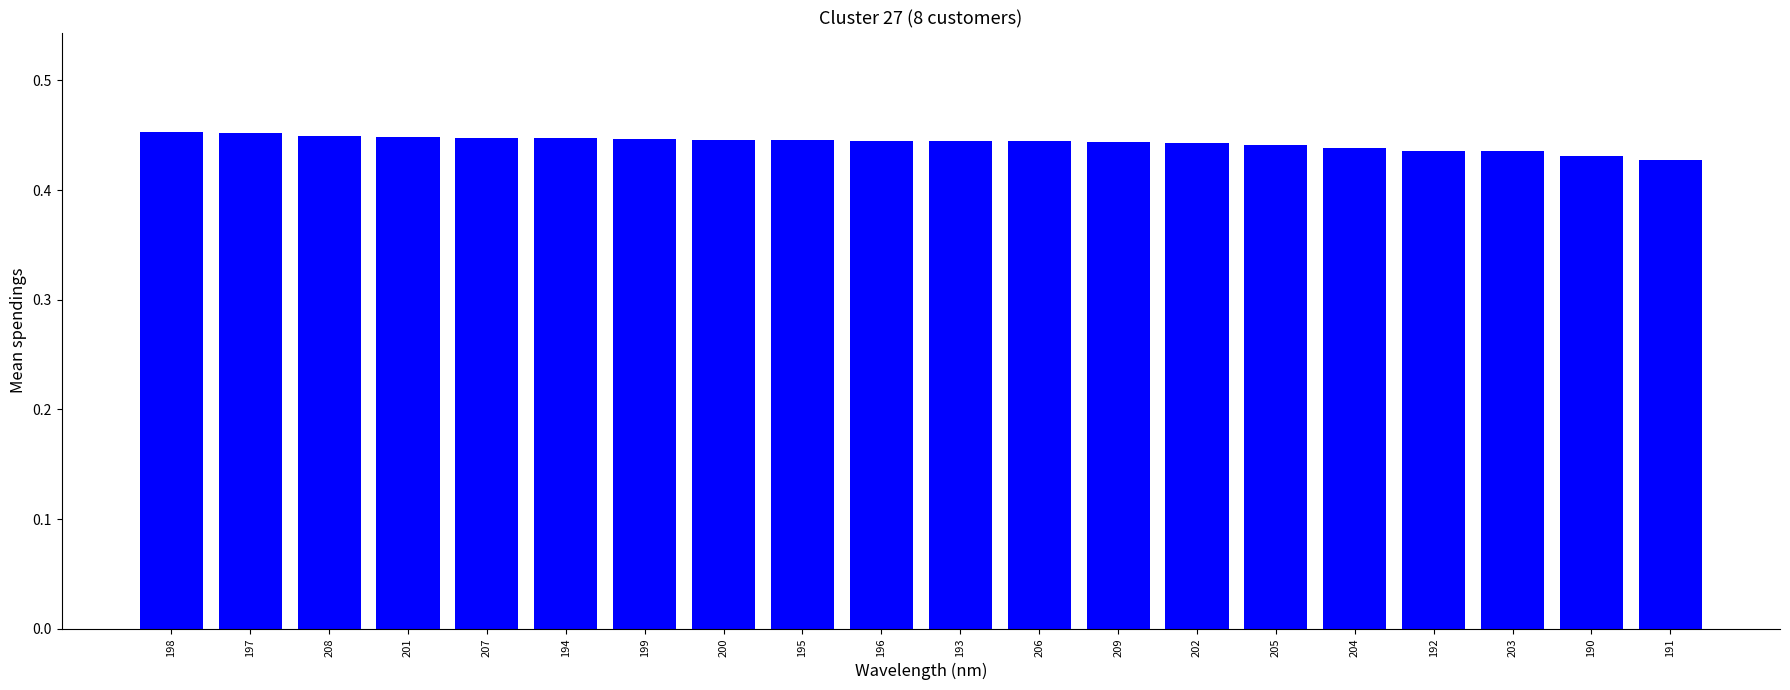

Which has a higher value, 193 or 191?

193